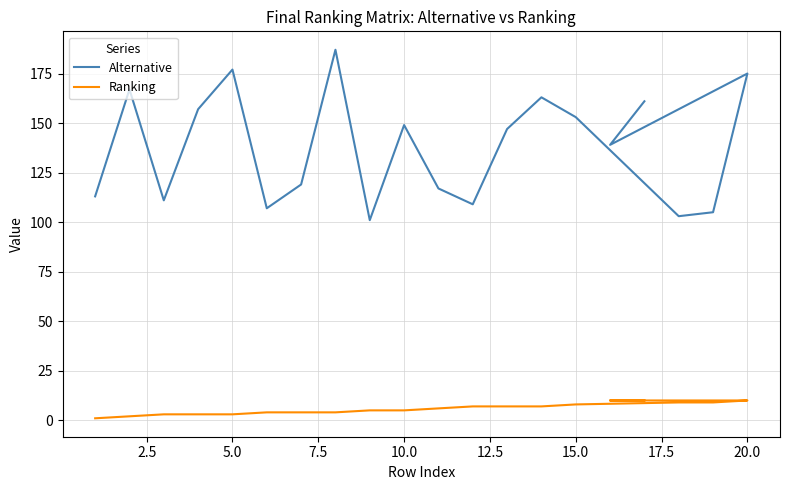

True or false: Alternative and Ranking intersect in this chart.

False